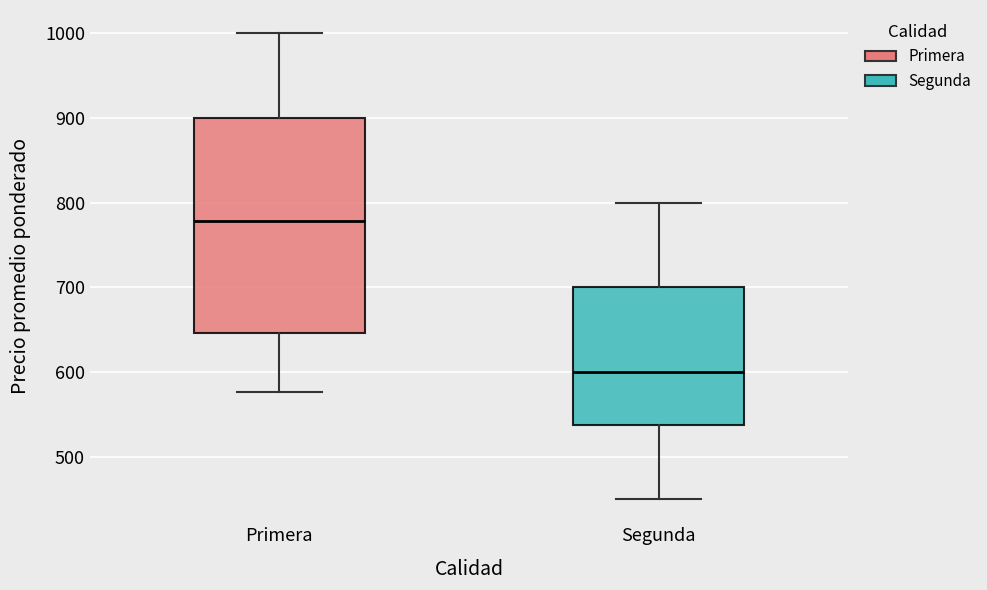

Reading left to right, transcribe this box plot: for each box, give where its median line is, the range the box spans, and where its two whiskers end, as read against the y-axis. The values are not printed on the chart, so give them approximately, as read against the axis.

Primera: median 780, box 650 to 900, whiskers 580 to 1000
Segunda: median 600, box 540 to 700, whiskers 450 to 800